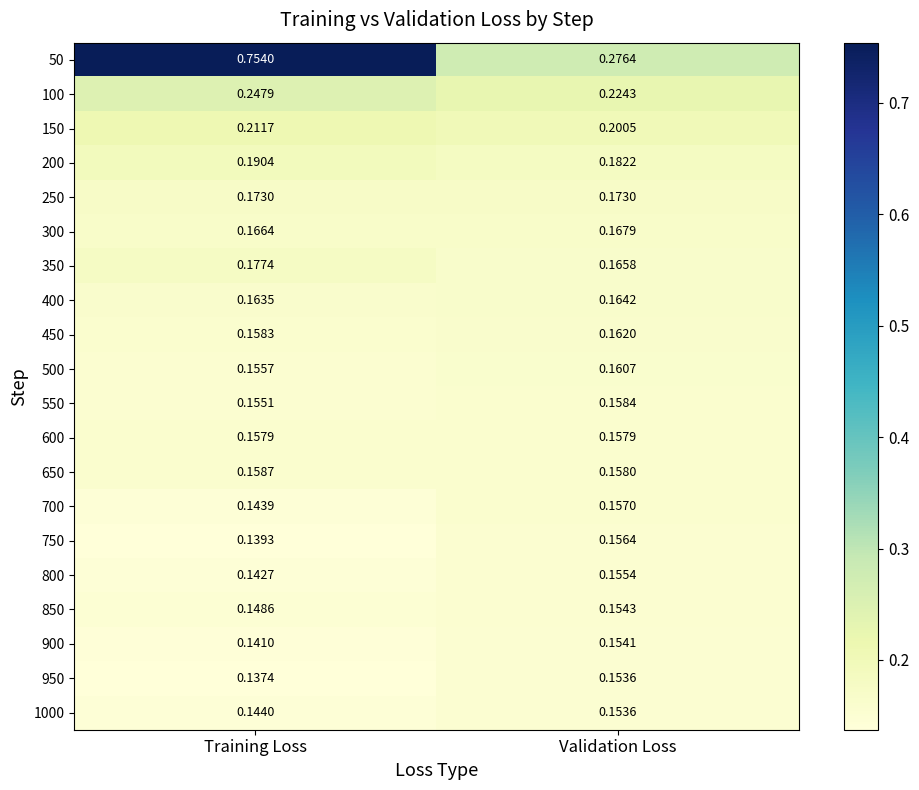

Is the value of 1000 at Training Loss greater than the value of 850 at Validation Loss?

No